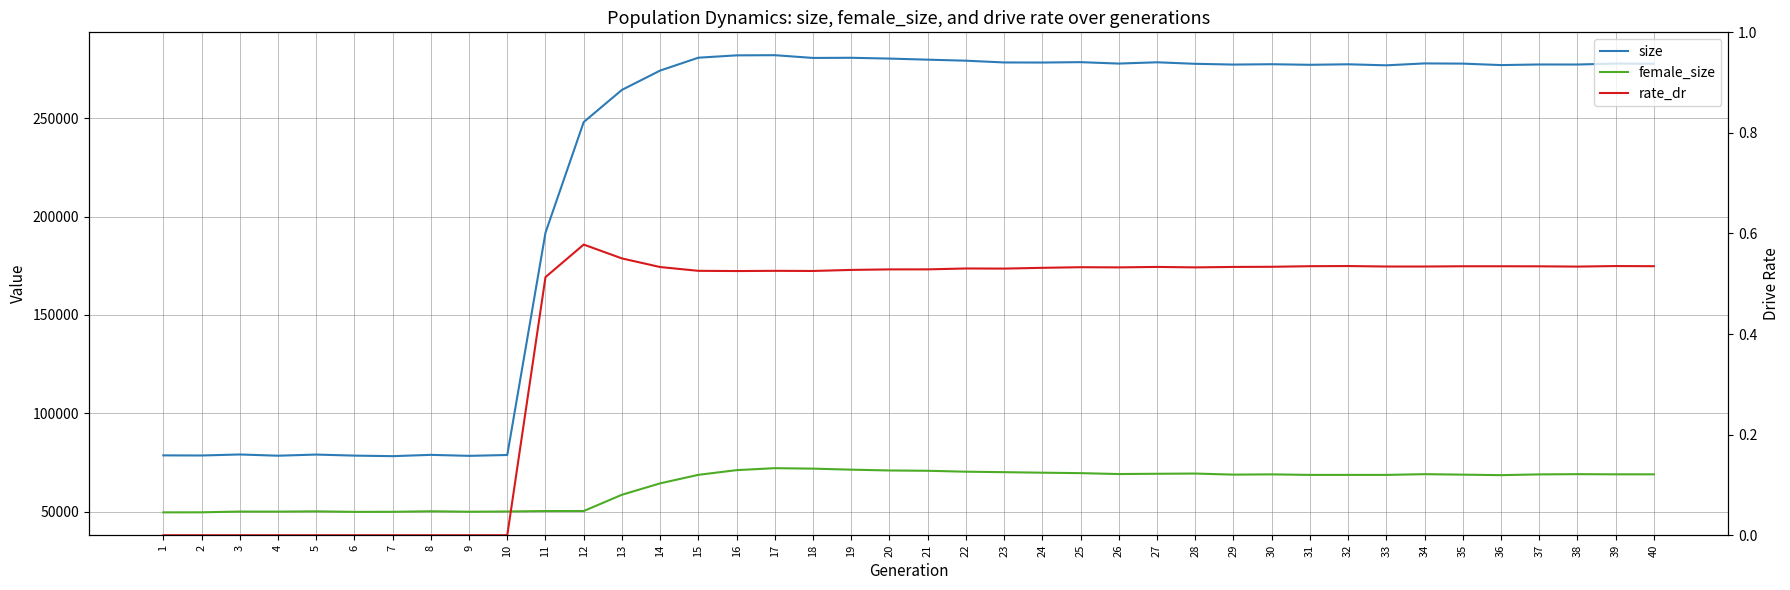

List the labels in order of rate_dr value, smallest first.

1, 2, 3, 4, 5, 6, 7, 8, 9, 10, 11, 16, 18, 17, 15, 19, 20, 21, 23, 22, 24, 26, 28, 25, 14, 29, 27, 30, 38, 33, 34, 37, 35, 36, 40, 31, 39, 32, 13, 12